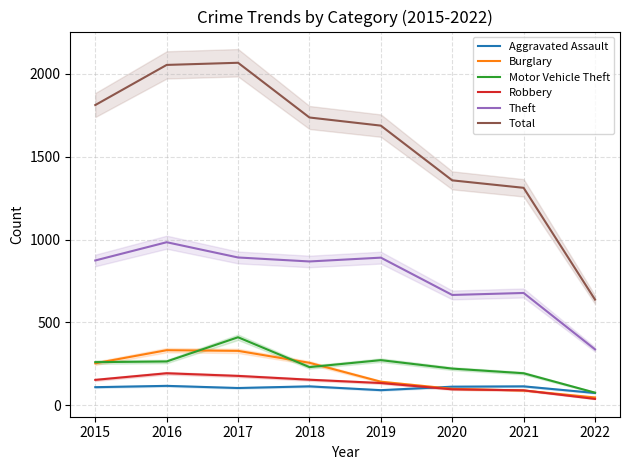

True or false: Aggravated Assault and Theft intersect in this chart.

False